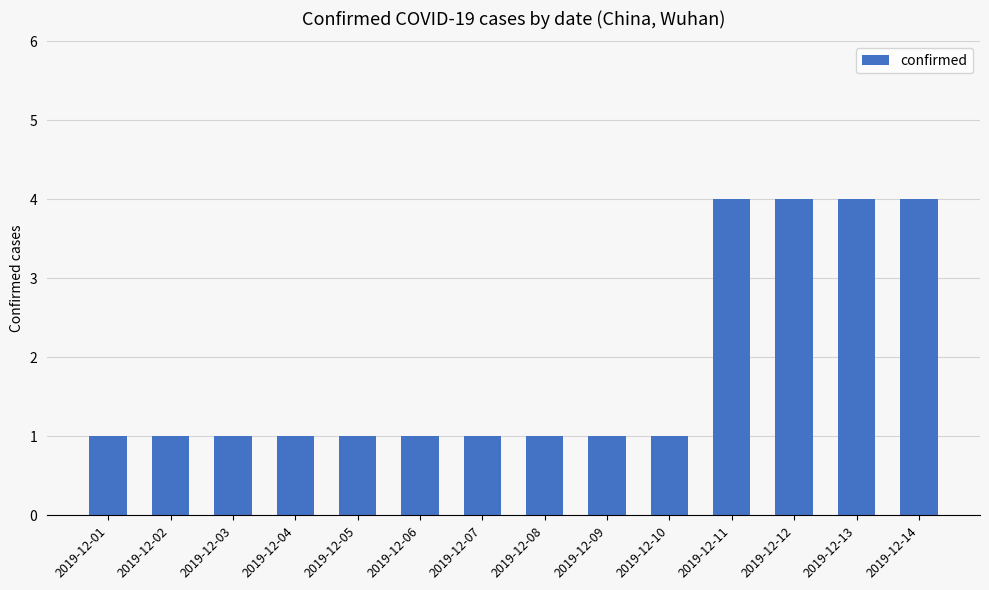

What is the greatest value displayed?

4